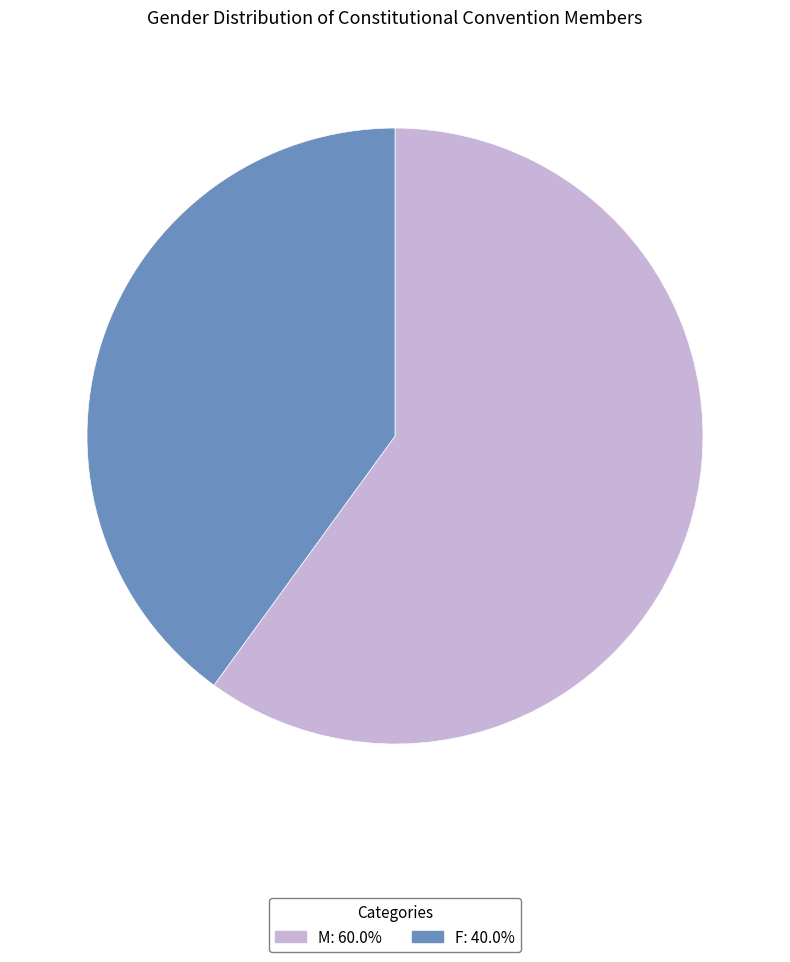

Do F and M together represent more than half of the pie?

Yes